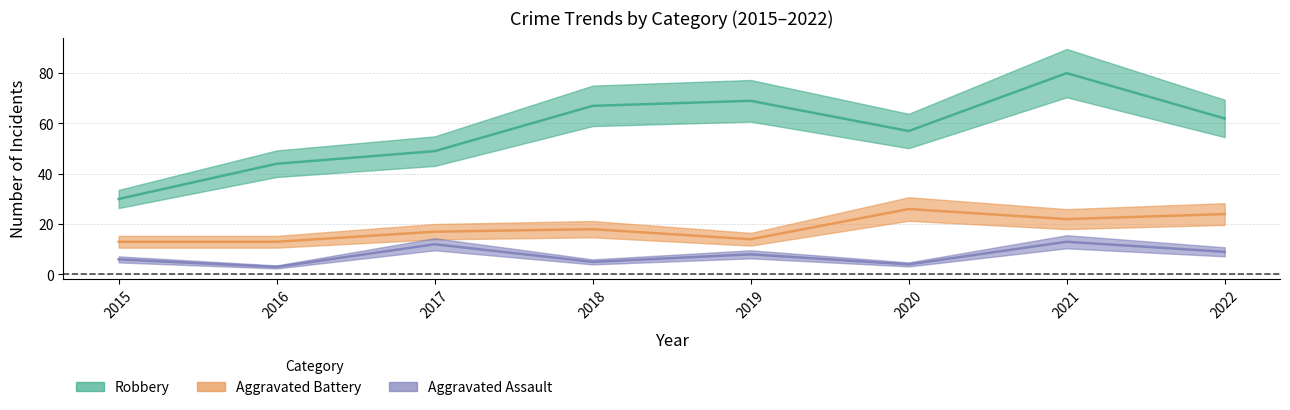

At which category does the chart reach its peak across all series?

2021